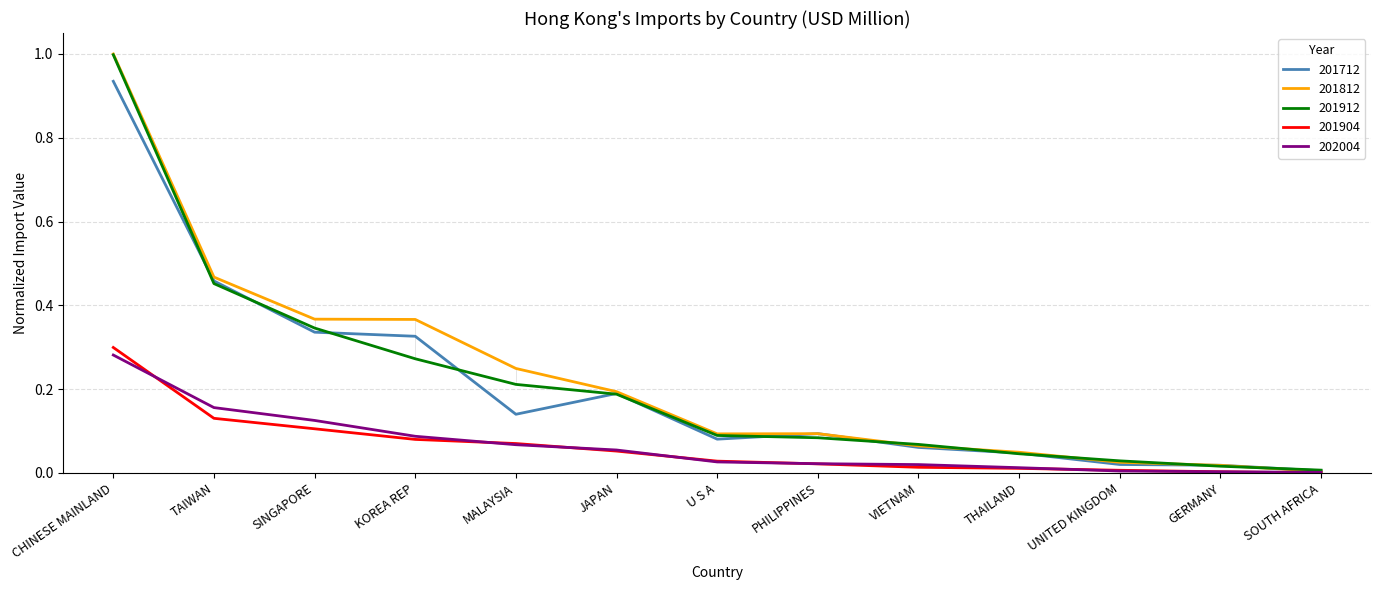

What is the greatest value displayed?

1.0